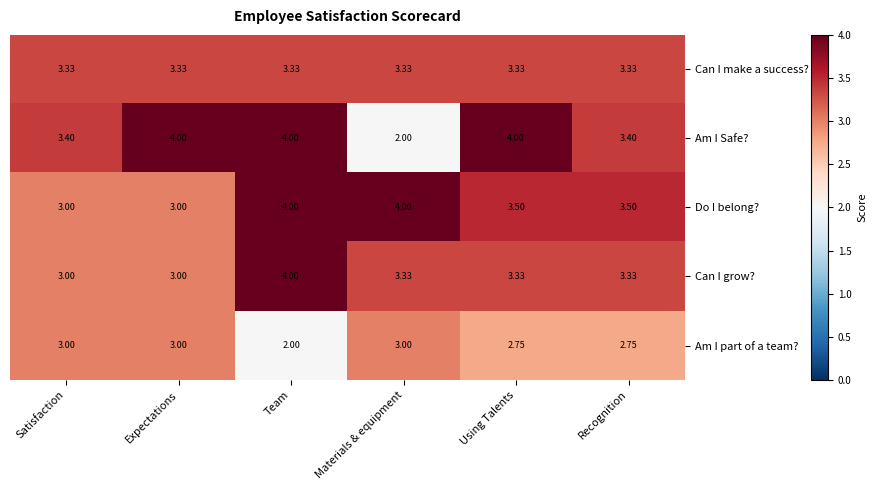

What is the greatest value displayed?

4.0